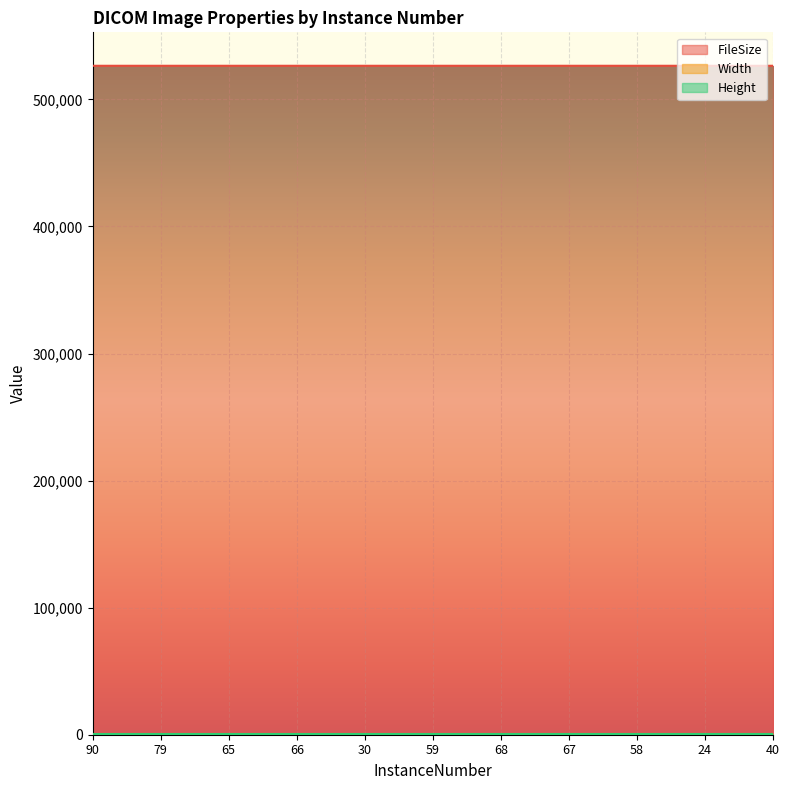

True or false: Width has a value of 306 at 66.

False